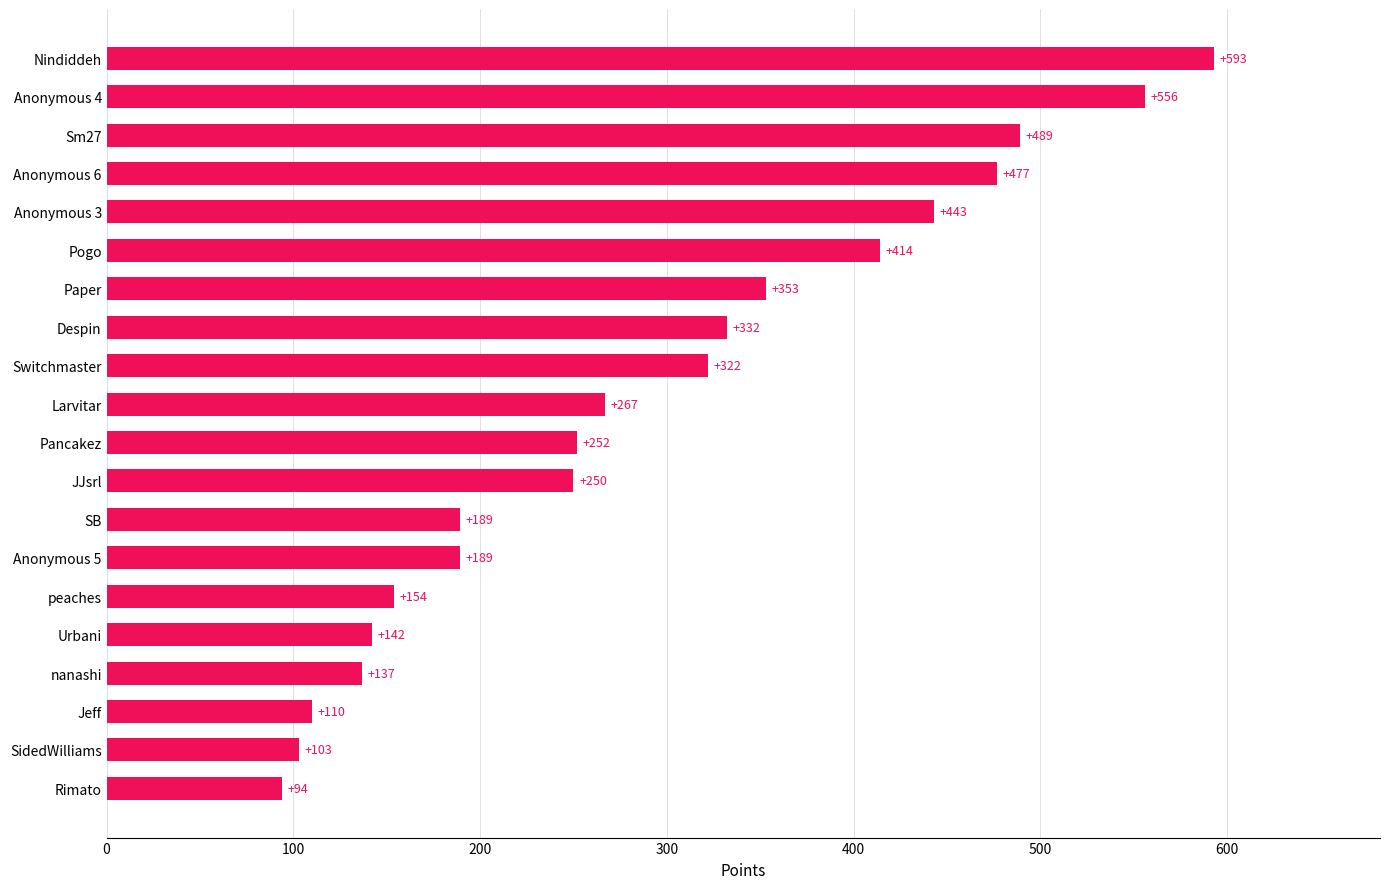

What is the maximum value shown in the chart?

593